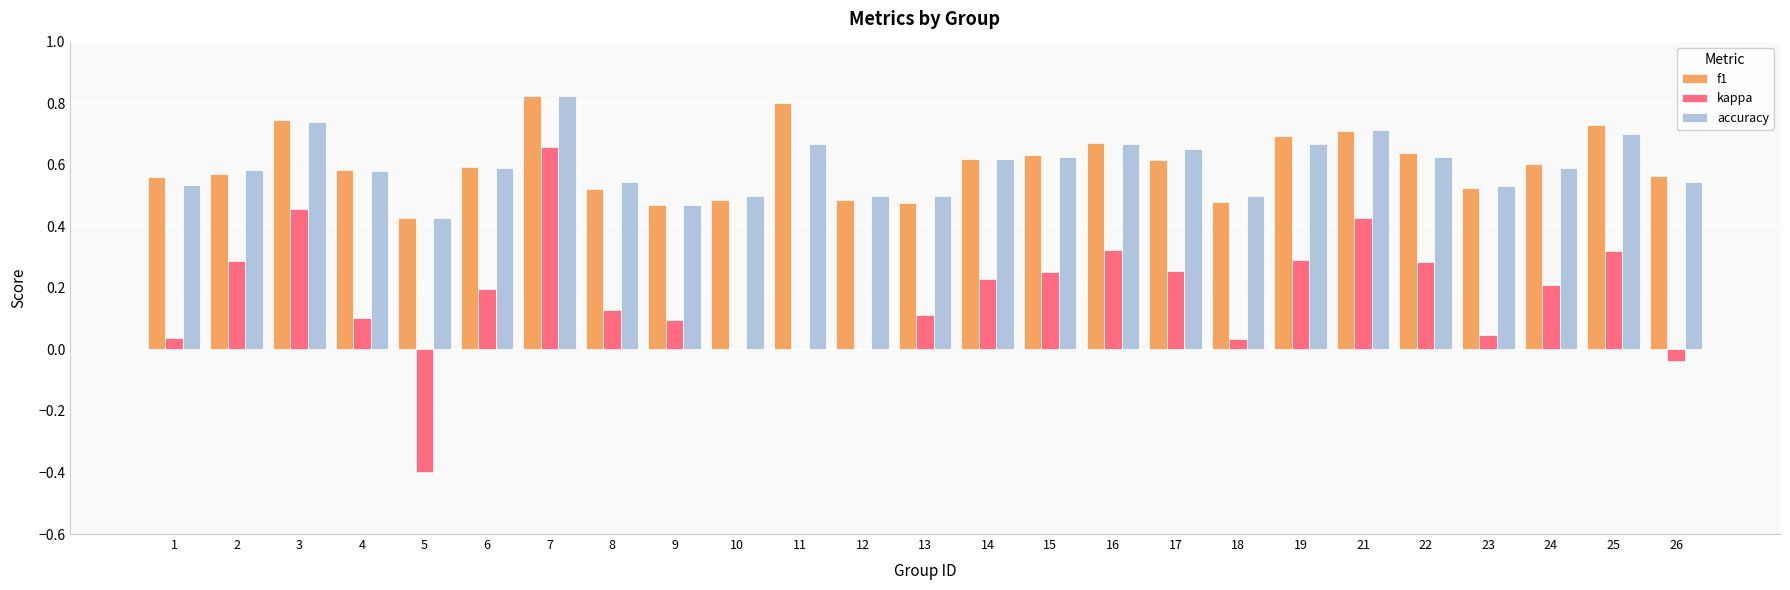

Which category has the highest value in the accuracy series?

7